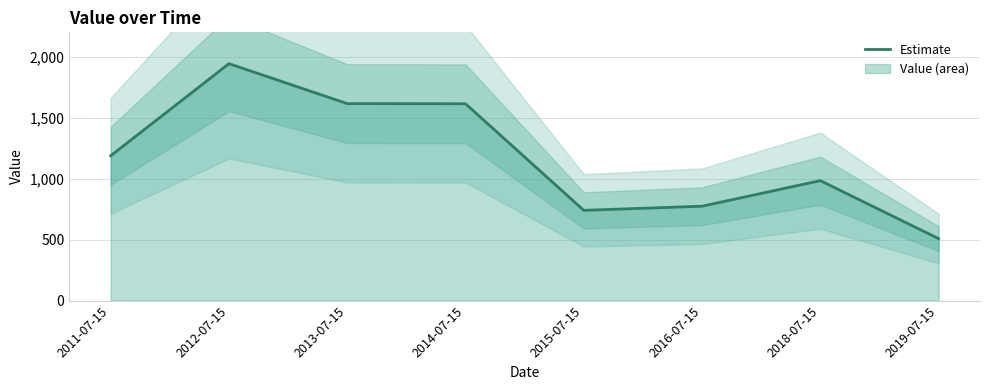

The chart shows a value of 1614.5 at 2014-07-15. True or false?

True